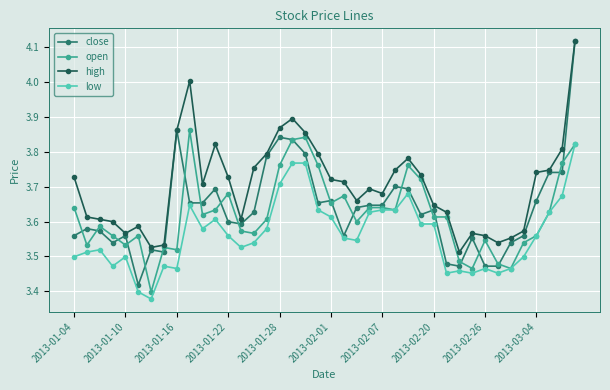

Which series has the largest total across all categories?

high